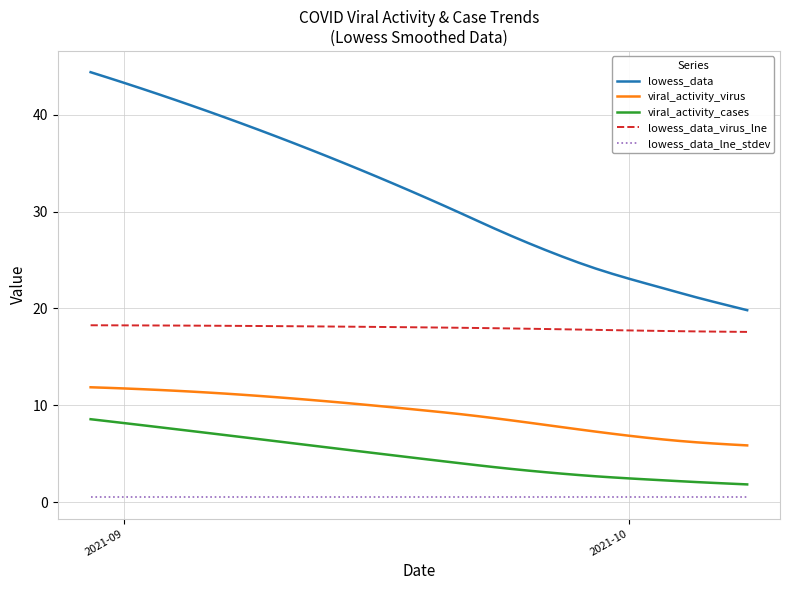

Which series has the widest spread of values?

lowess_data